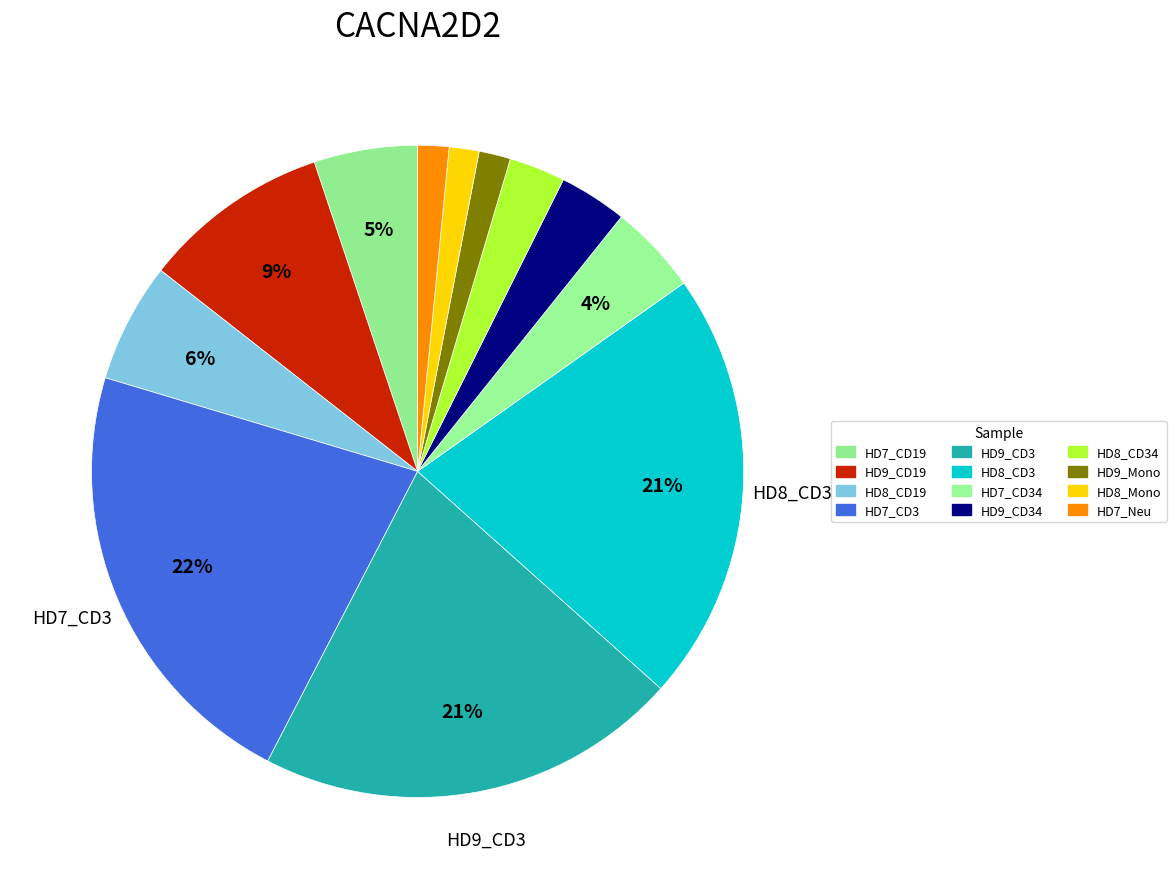

How many segments does this pie chart have?

12